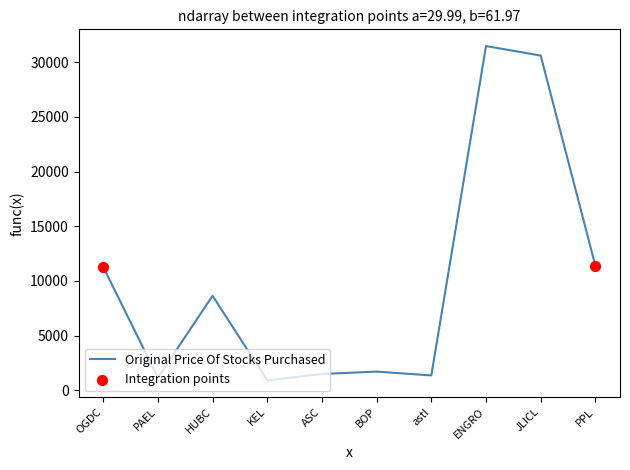

What is the change in value from HUBC to KEL?

-7741.7